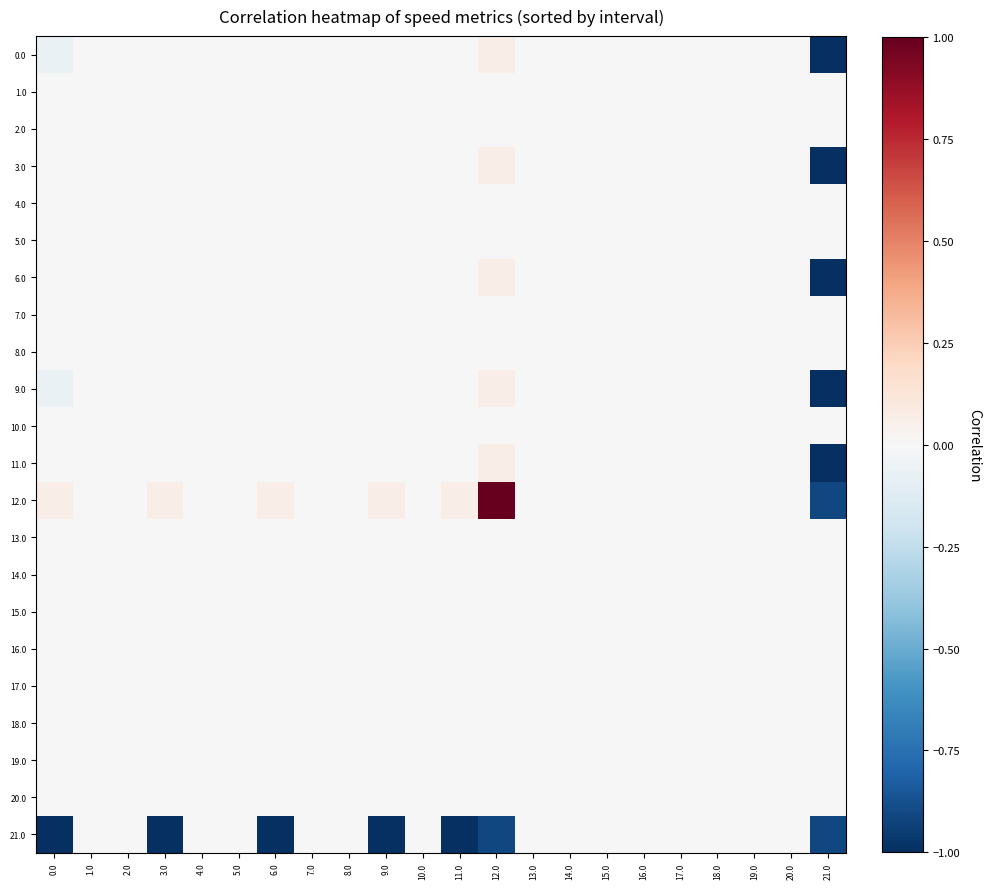

Rank the series by their maximum value, from lowest to highest.

1.0, 2.0, 4.0, 5.0, 7.0, 8.0, 10.0, 13.0, 14.0, 15.0, 16.0, 17.0, 18.0, 19.0, 20.0, 21.0, 0.0, 3.0, 6.0, 9.0, 11.0, 12.0